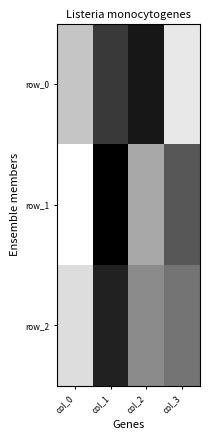

What is the highest value of the row_2 series?

66